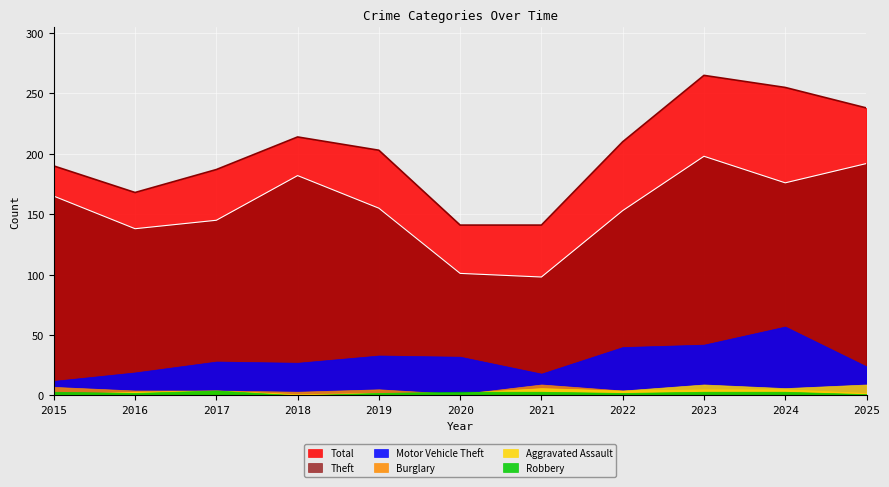

How many categories are shown in the chart?

11